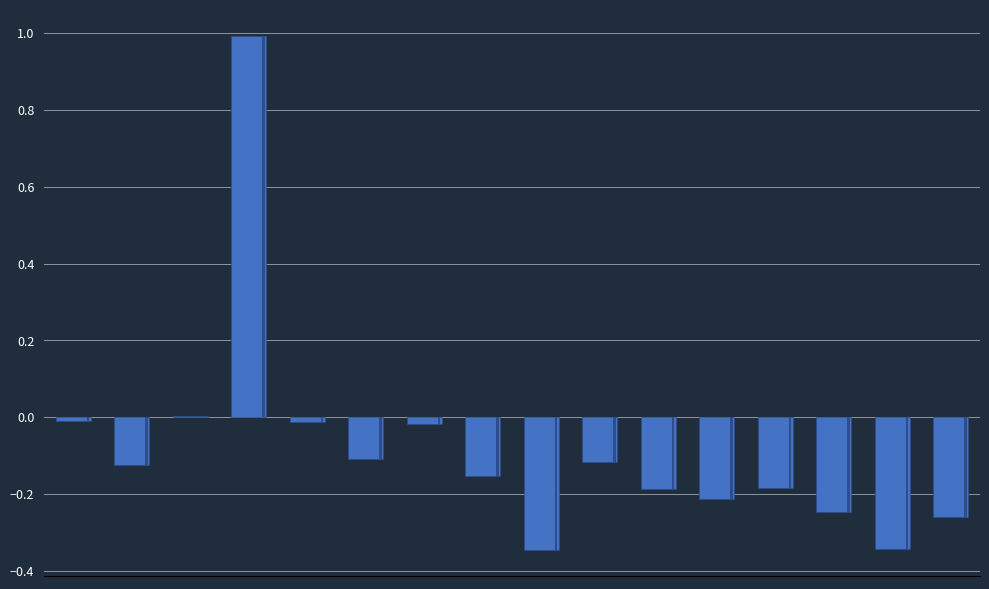

List the labels in order of value, largest first.

3, 2, 0, 4, 6, 5, 9, 1, 7, 12, 10, 11, 13, 15, 14, 8